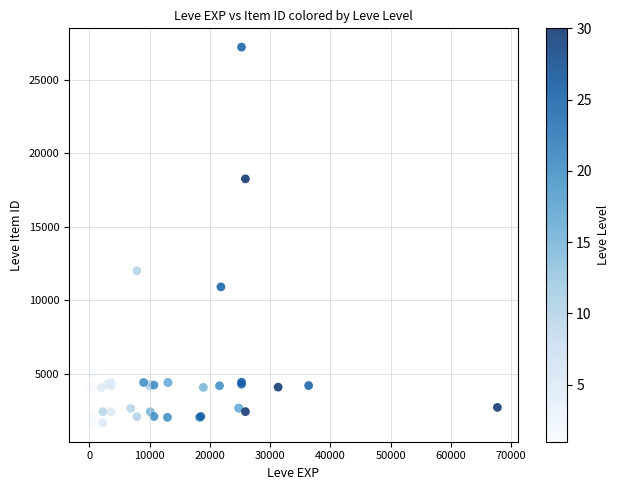

What Y value in the scatter plot is closest to 14448?

12018